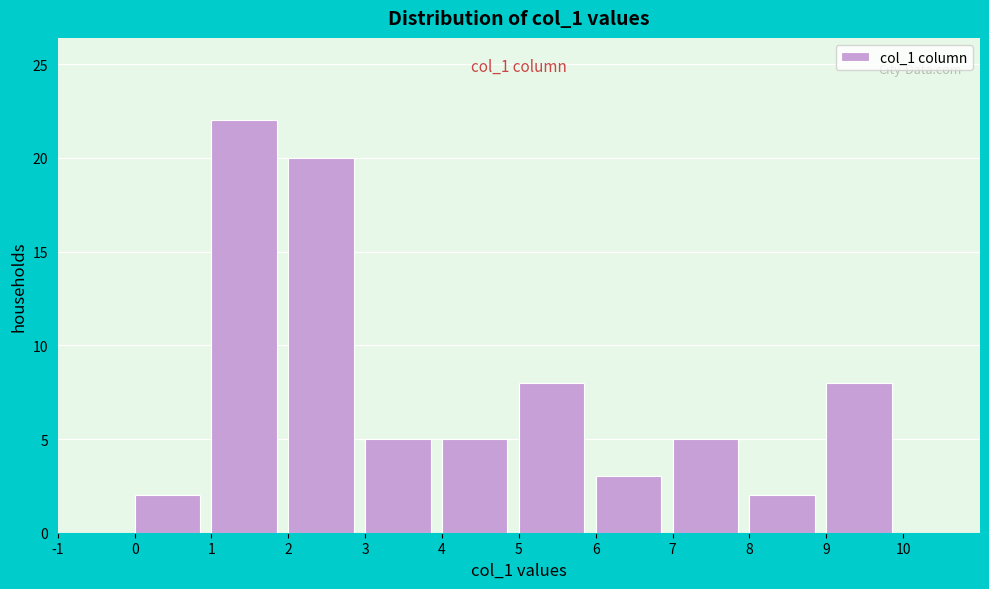

Over which range of the x-axis is the bar tallest?

1 to 2